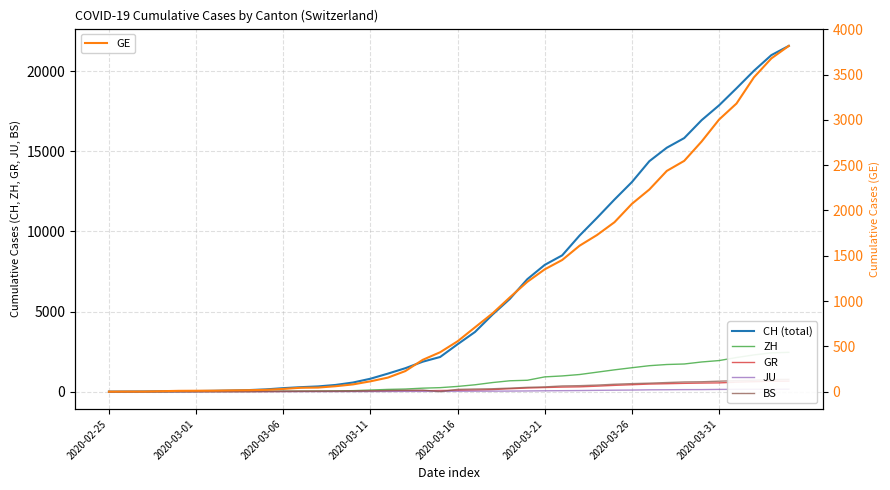

Between 35 and 39, which series saw the biggest shift?

CH (total)